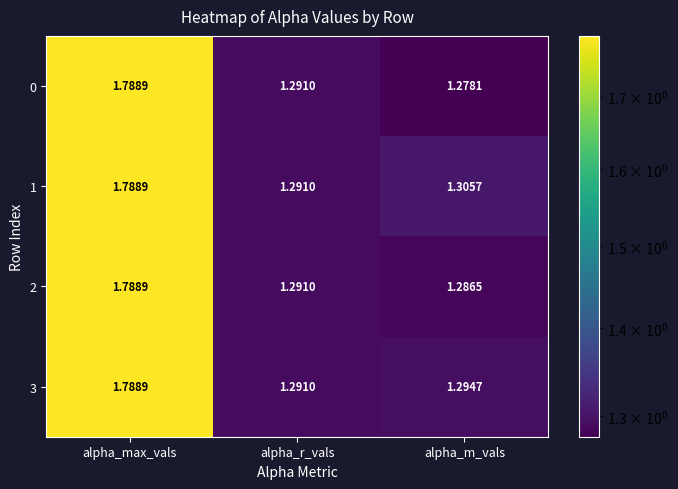

Which label corresponds to the smallest value in the chart?

alpha_m_vals